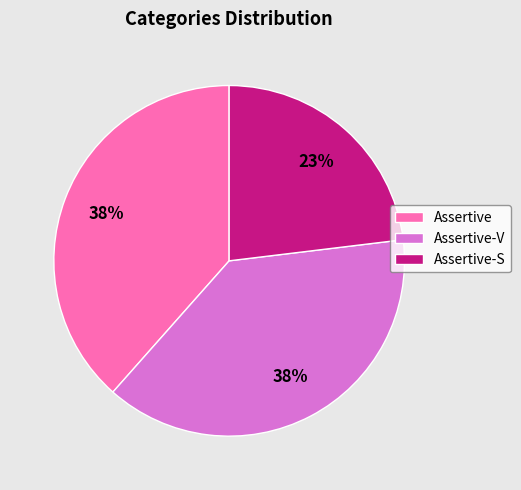

To the nearest percent, what percentage of the pie is Assertive?

38%